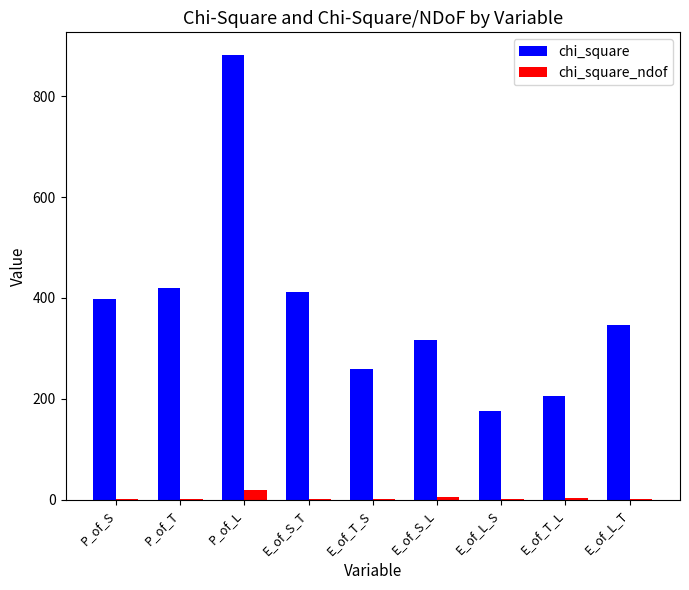

What are all the series names shown in the legend?

chi_square, chi_square_ndof